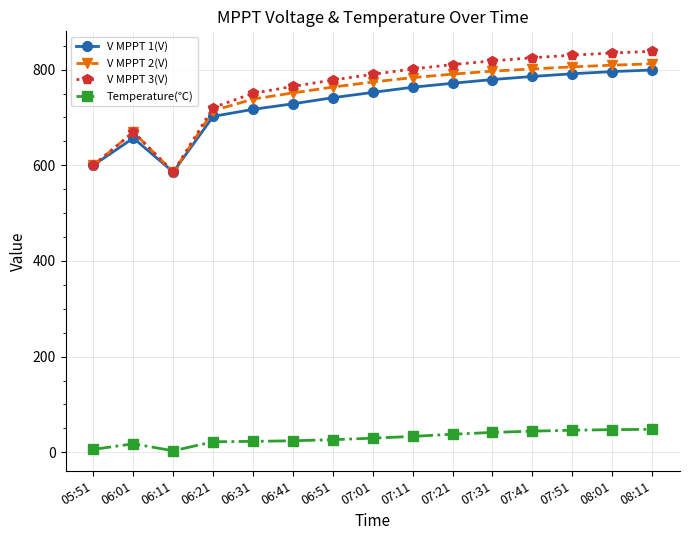

What is the spread (max minus min) of values at 06:21?

698.6